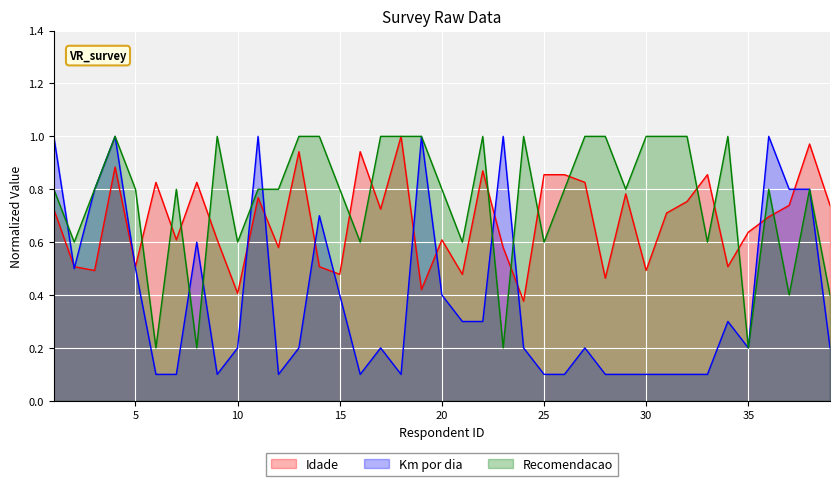

What is the difference between the Km por dia values at 11 and 13?

0.8